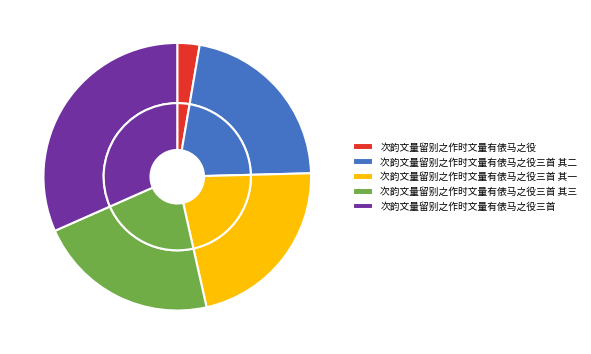

To the nearest percent, what portion does 次韵文量留别之作时文量有俵马之役三首 其二 represent?

22%